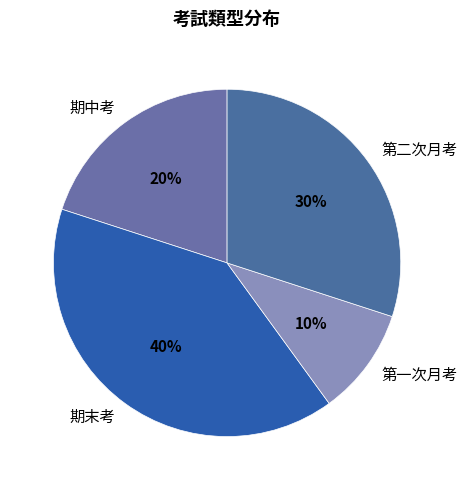

What is the largest slice in the pie chart?

期末考